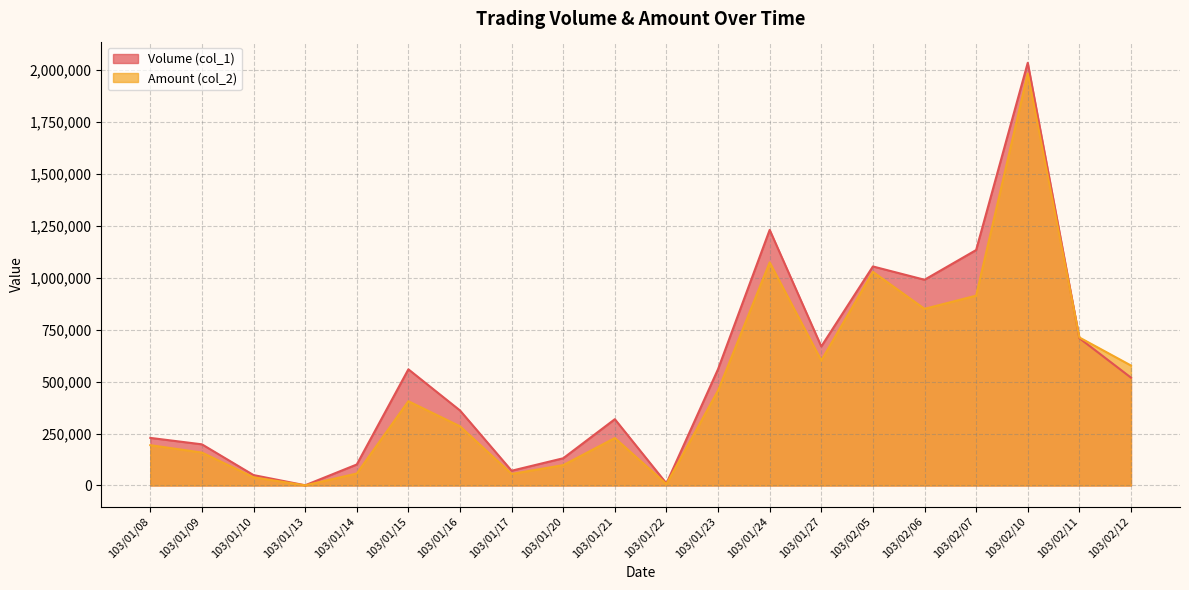

Reading left to right, what are all the values shown in this chart?

Volume (col_1): 103/01/08=229000	103/01/09=198000	103/01/10=50000	103/01/13=1000	103/01/14=101000	103/01/15=559000	103/01/16=361000	103/01/17=71000	103/01/20=131000	103/01/21=319000	103/01/22=10000	103/01/23=560000	103/01/24=1230000	103/01/27=669000	103/02/05=1054000	103/02/06=990000	103/02/07=1133000	103/02/10=2034000	103/02/11=709000	103/02/12=519000
Amount (col_2): 103/01/08=193970	103/01/09=158400	103/01/10=39500	103/01/13=620	103/01/14=57570	103/01/15=405470	103/01/16=284810	103/01/17=55610	103/01/20=98030	103/01/21=228270	103/01/22=6800	103/01/23=456860	103/01/24=1073550	103/01/27=601530	103/02/05=1027960	103/02/06=849990	103/02/07=913530	103/02/10=1982330	103/02/11=712300	103/02/12=577290